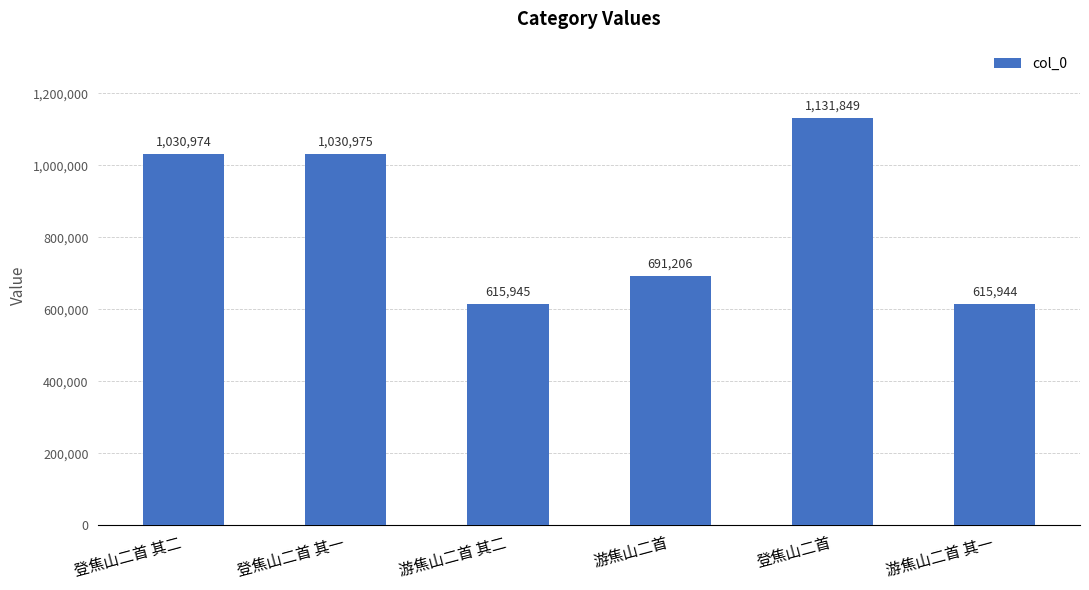

What is the average value?

852816